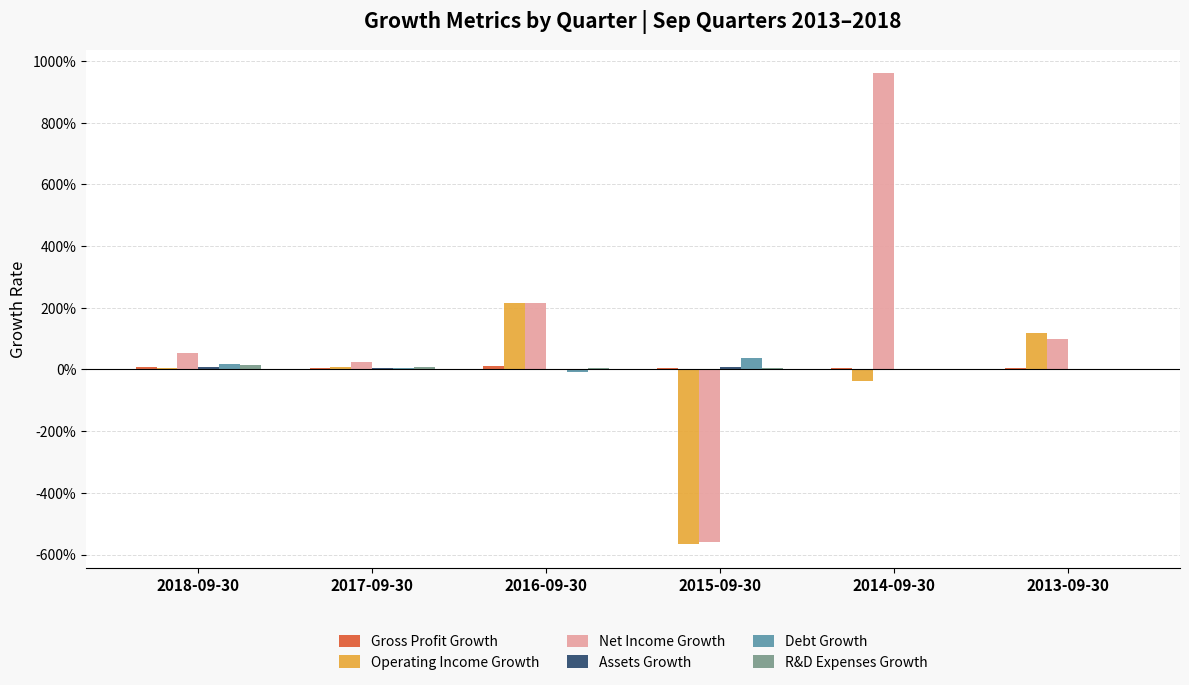

Reading left to right, what are all the values shown in this chart?

Gross Profit Growth: 2018-09-30=0.1	2017-09-30=0.0	2016-09-30=0.1	2015-09-30=0.0	2014-09-30=0.1	2013-09-30=0.0
Operating Income Growth: 2018-09-30=0.0	2017-09-30=0.1	2016-09-30=2.2	2015-09-30=-5.7	2014-09-30=-0.4	2013-09-30=1.2
Net Income Growth: 2018-09-30=0.5	2017-09-30=0.2	2016-09-30=2.2	2015-09-30=-5.6	2014-09-30=9.6	2013-09-30=1.0
Assets Growth: 2018-09-30=0.1	2017-09-30=0.1	2016-09-30=-0.0	2015-09-30=0.1	2014-09-30=-0.0	2013-09-30=0.0
Debt Growth: 2018-09-30=0.2	2017-09-30=0.0	2016-09-30=-0.1	2015-09-30=0.4	2014-09-30=0.0	2013-09-30=-0.0
R&D Expenses Growth: 2018-09-30=0.1	2017-09-30=0.1	2016-09-30=0.0	2015-09-30=0.0	2014-09-30=-0.0	2013-09-30=-0.0